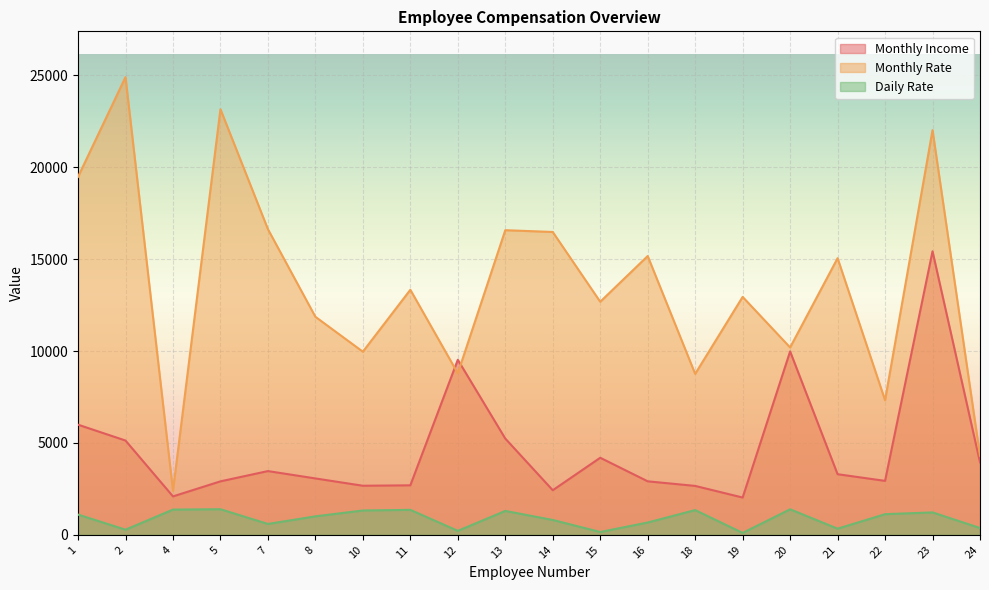

What is the difference between the maximum and minimum values in the Daily Rate series?

1289